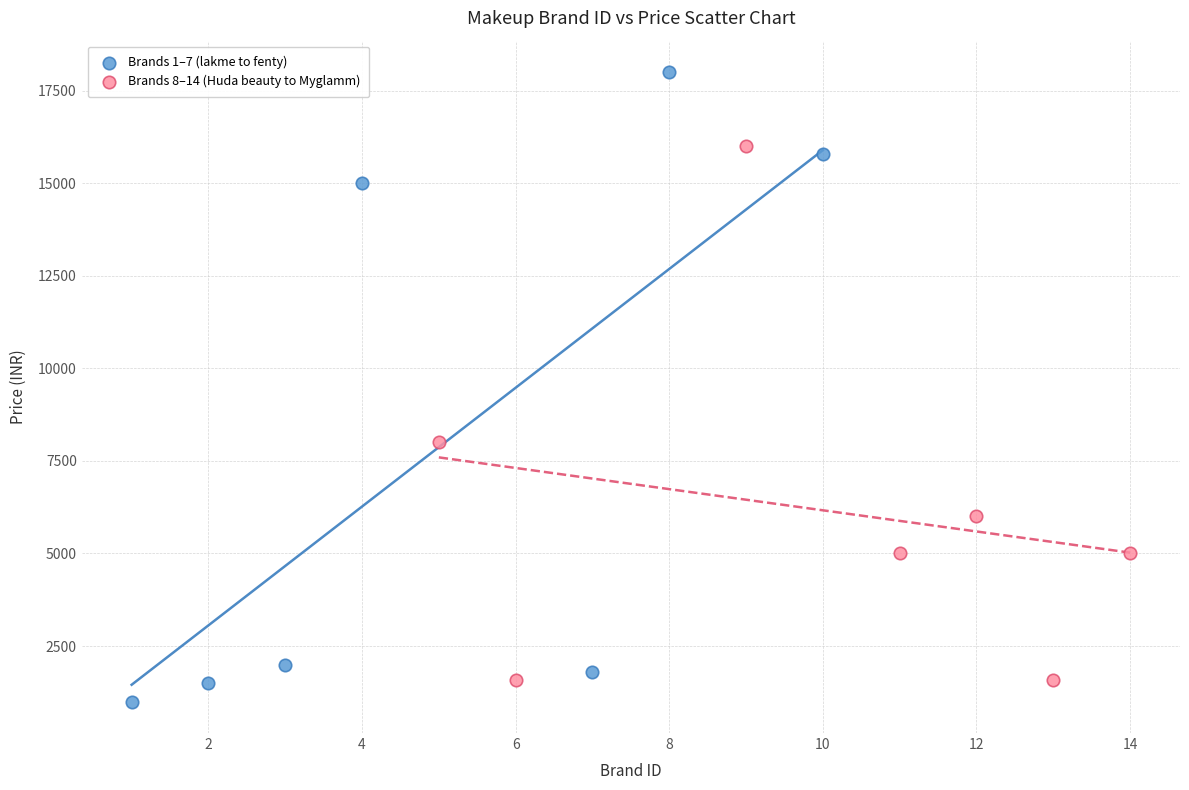

Which series reaches the maximum Y coordinate?

Brands 1–7 (lakme to fenty)